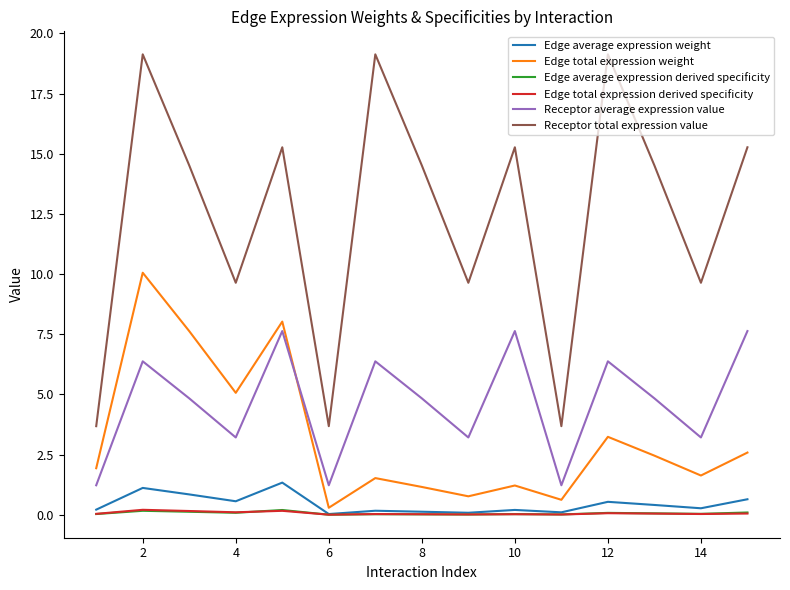

True or false: Edge average expression weight and Receptor average expression value cross at least once.

False